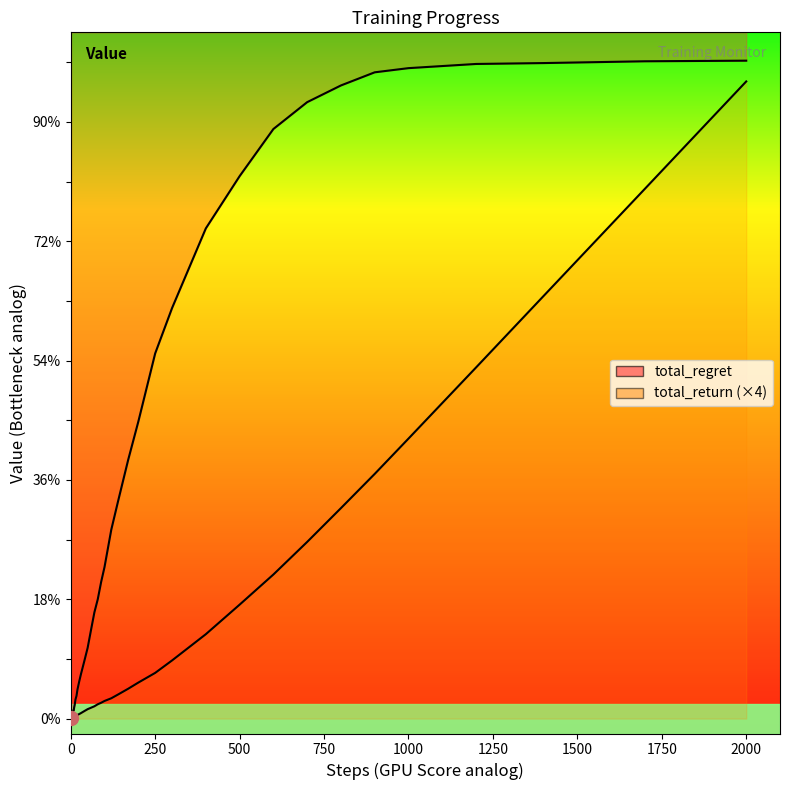

Where do total_regret_line and total_return_line first cross each other?

0 and 250